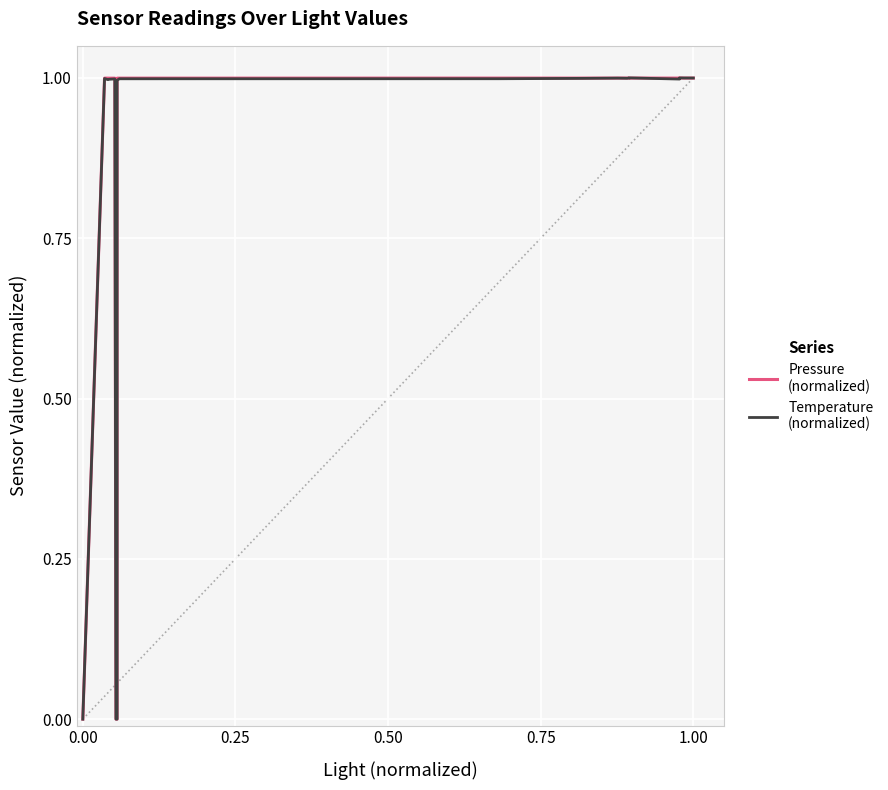

What is the difference between the maximum and minimum values in the Temperature
(normalized) series?

1.0